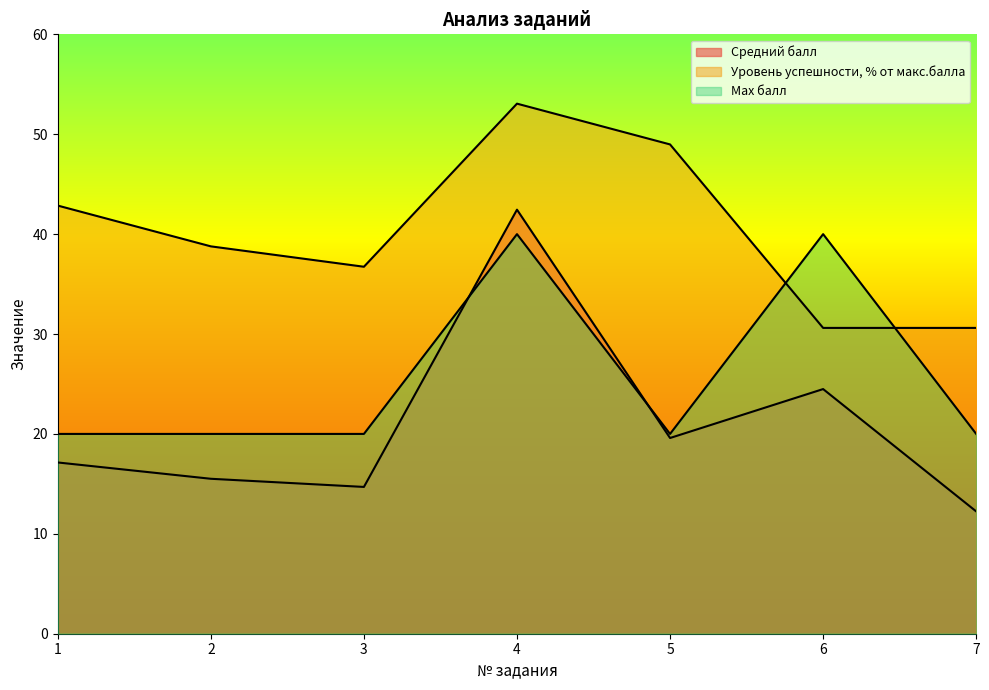

Rank the series by their average value, from highest to lowest.

Уровень успешности, % от макс.балла, Max балл, Средний балл